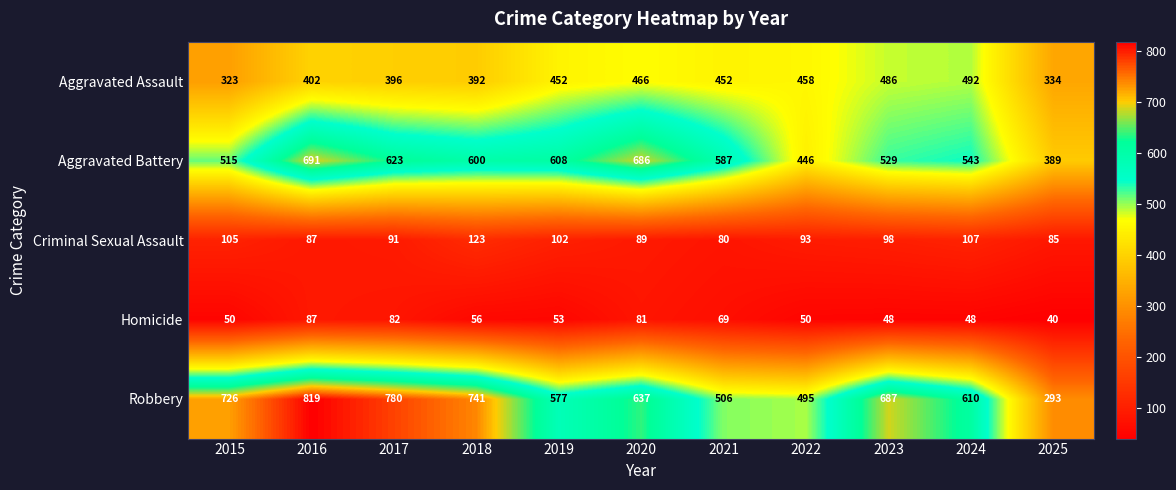

What value does the Homicide series have at 2016, to the nearest 5?

85